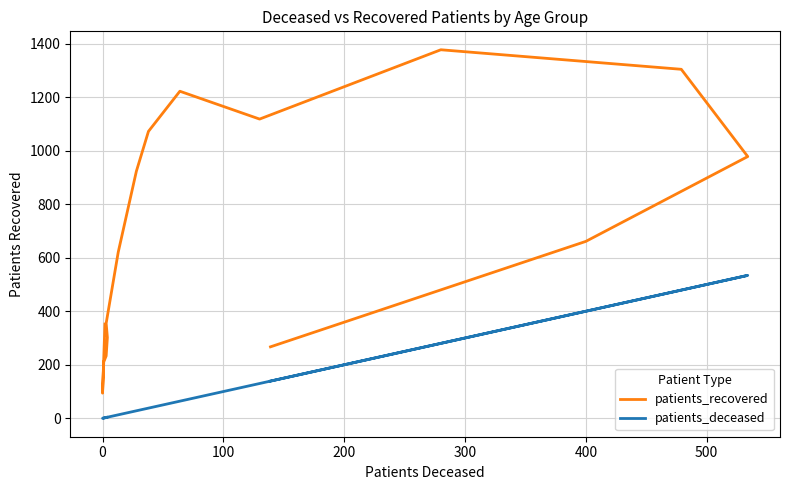

What is the value of the patients_recovered point at the 2nd from the left?

94